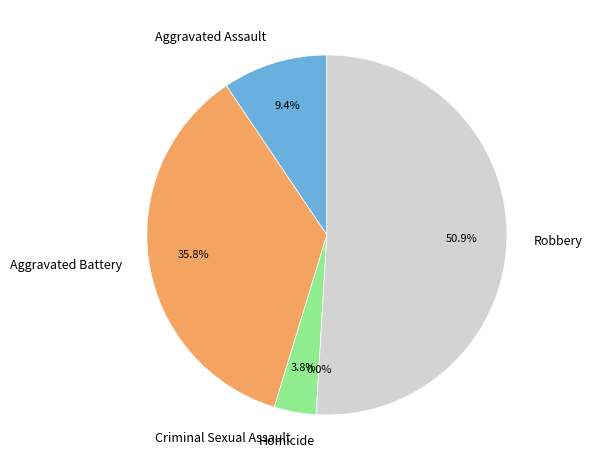

How much of the chart is everything except Robbery?

49.1%